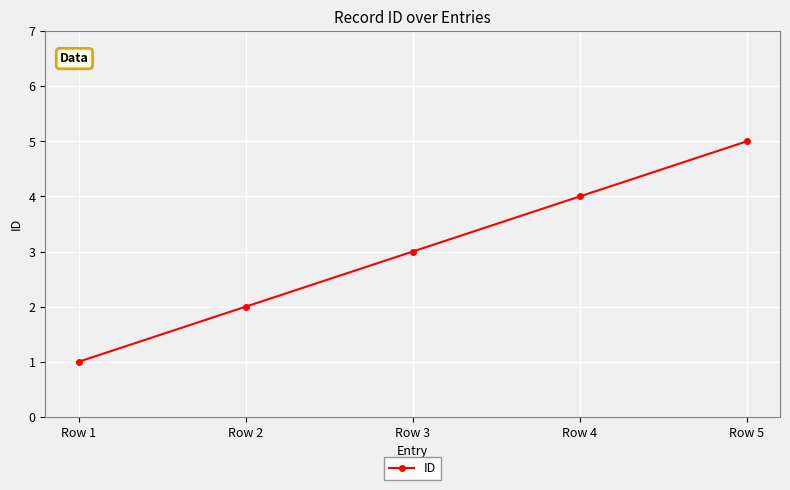

What is the value of the 2nd point from the left?

2